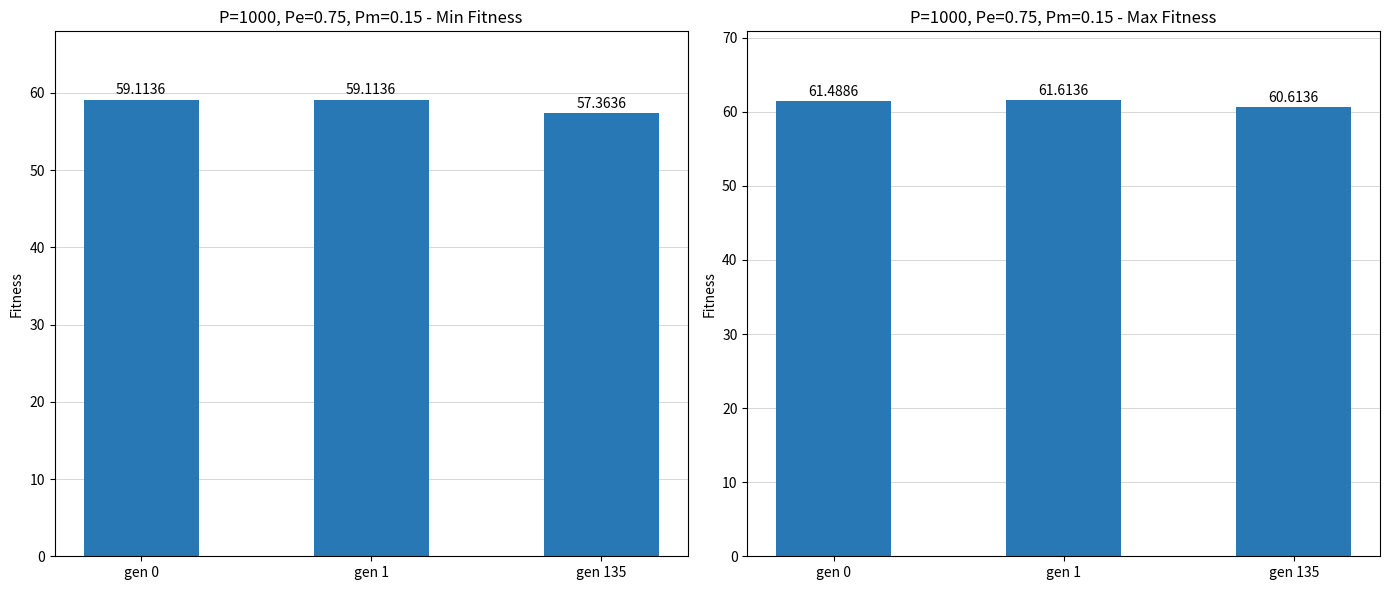

What is the value of the min bar at the 3rd from the left?

57.4